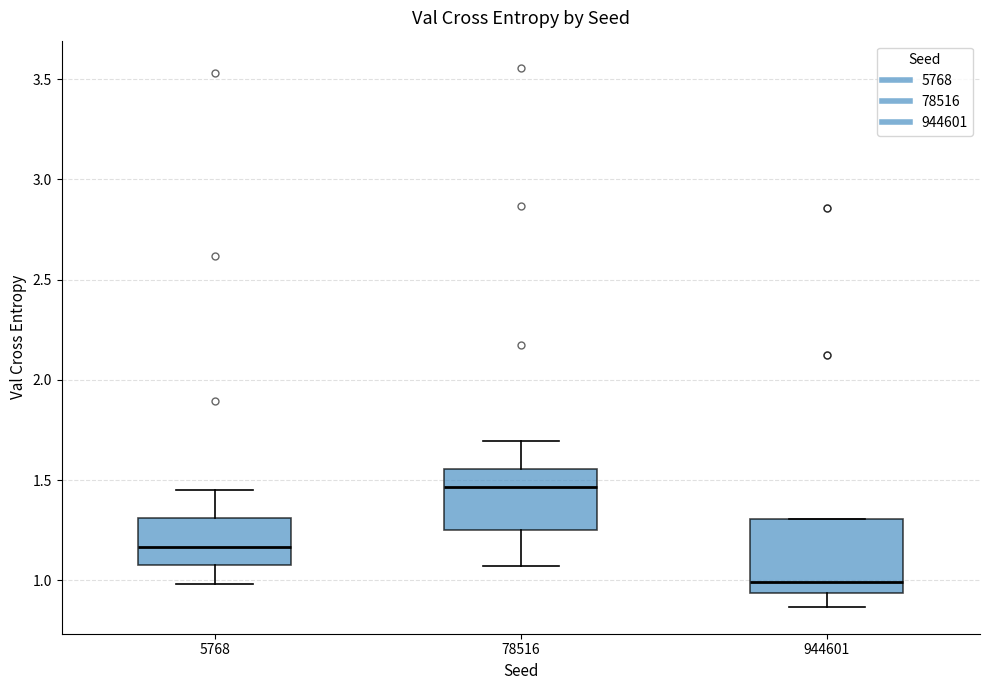

Which box is the tallest, from its lower edge to its upper edge?

944601